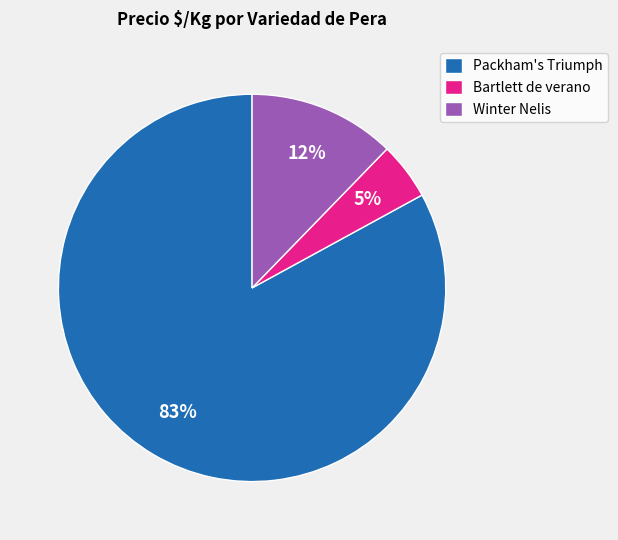

How many segments does this pie chart have?

3